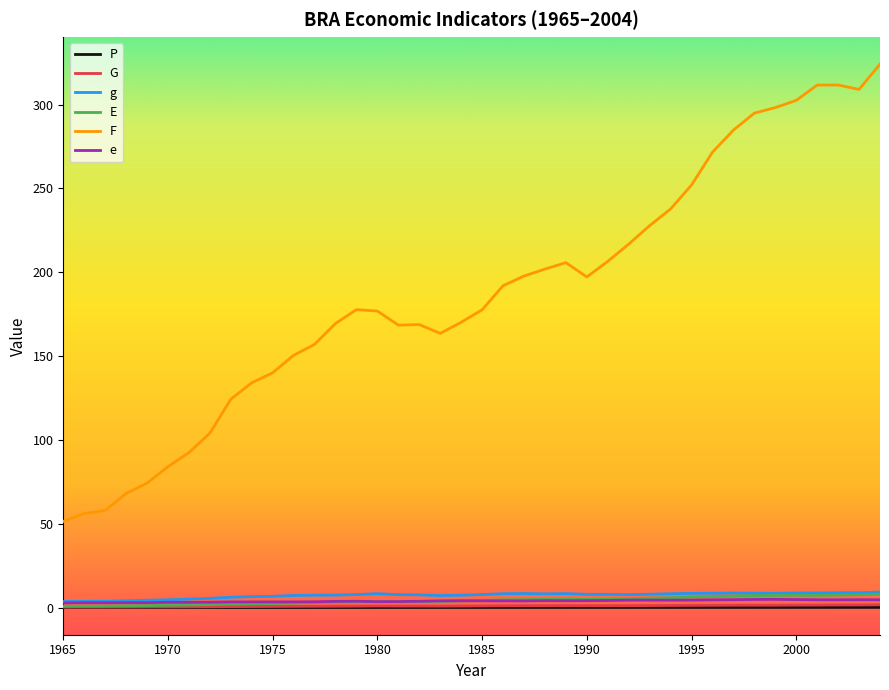

Which series has the largest range (max minus min)?

F